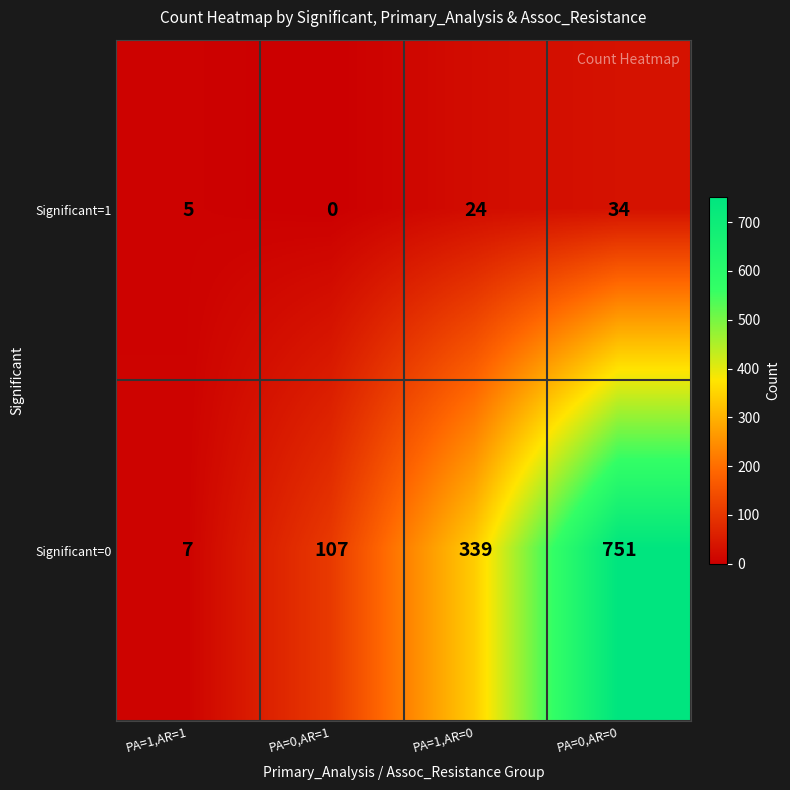

What is the difference between the maximum and second lowest values in the Significant=0 series?

644